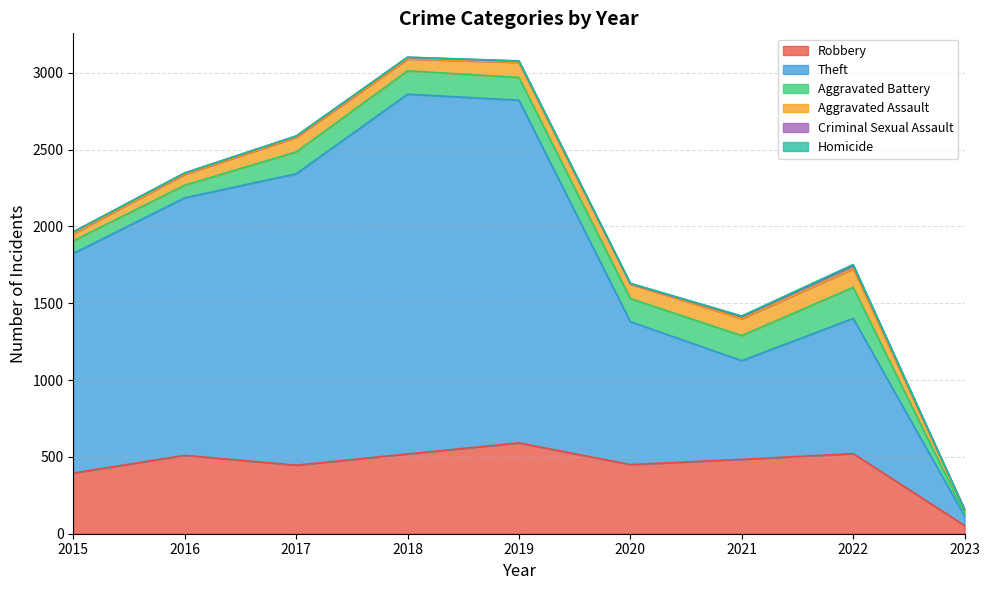

True or false: Homicide and Robbery cross at least once.

False